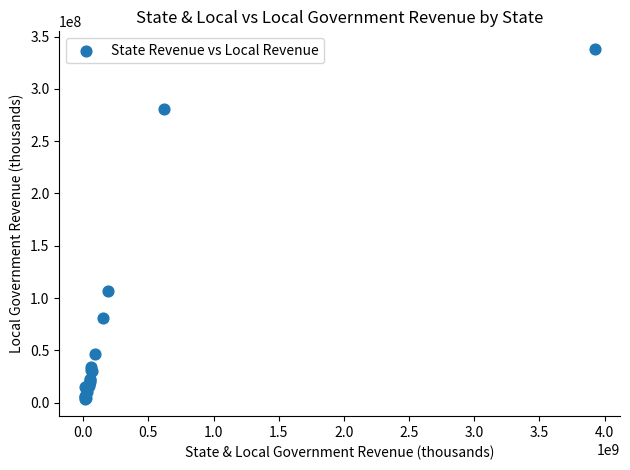

What Y value in the scatter plot is closest to 171061118?

106424738